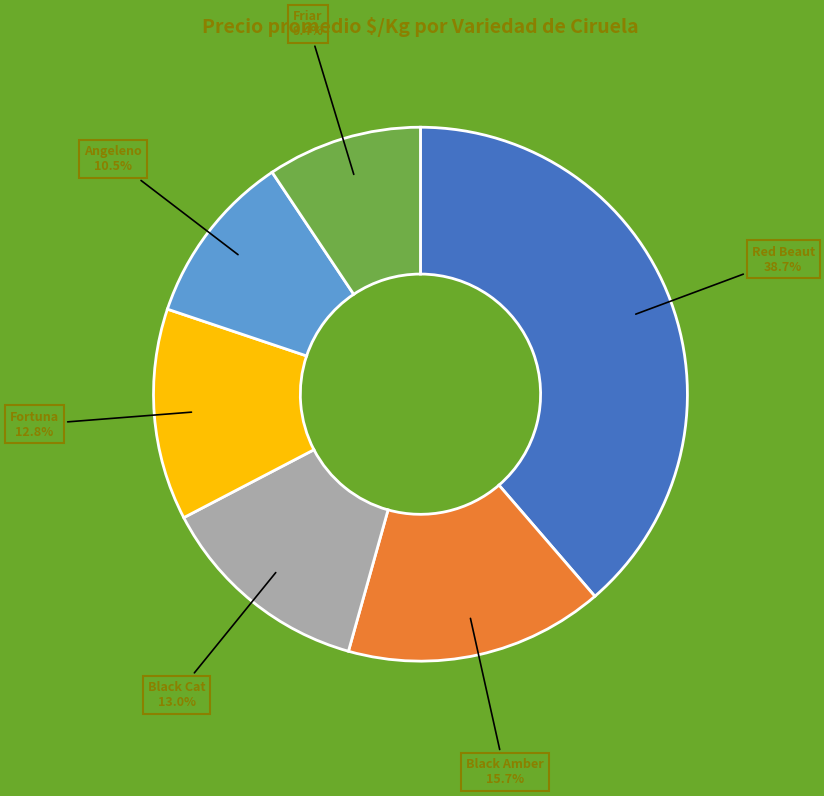

What portion of the pie excludes Red Beaut?

61.3%